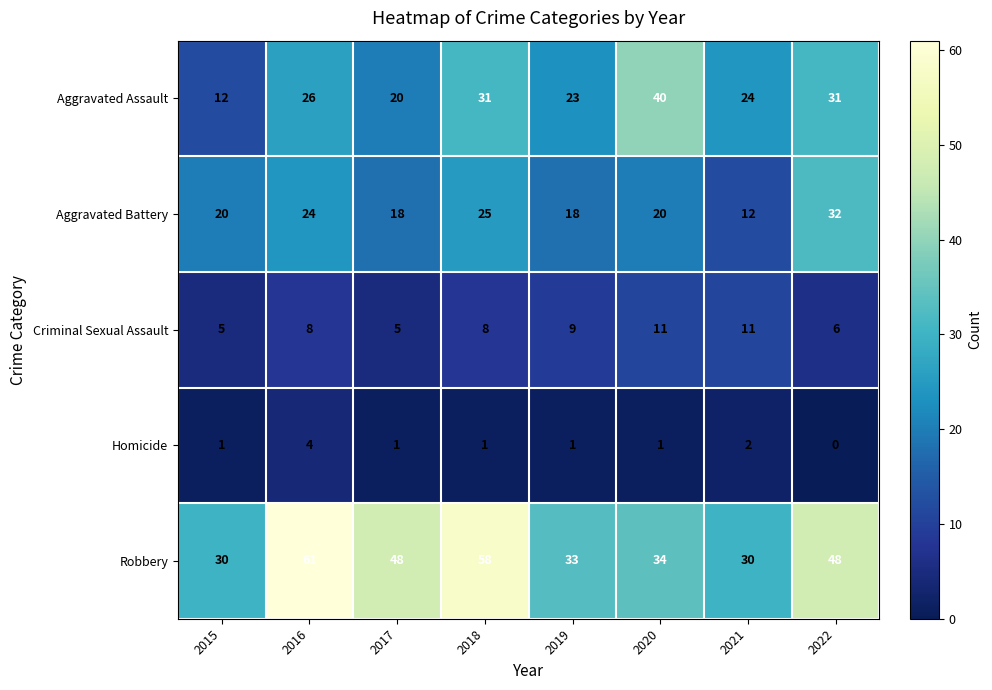

Read the Aggravated Assault value at 2015.

12